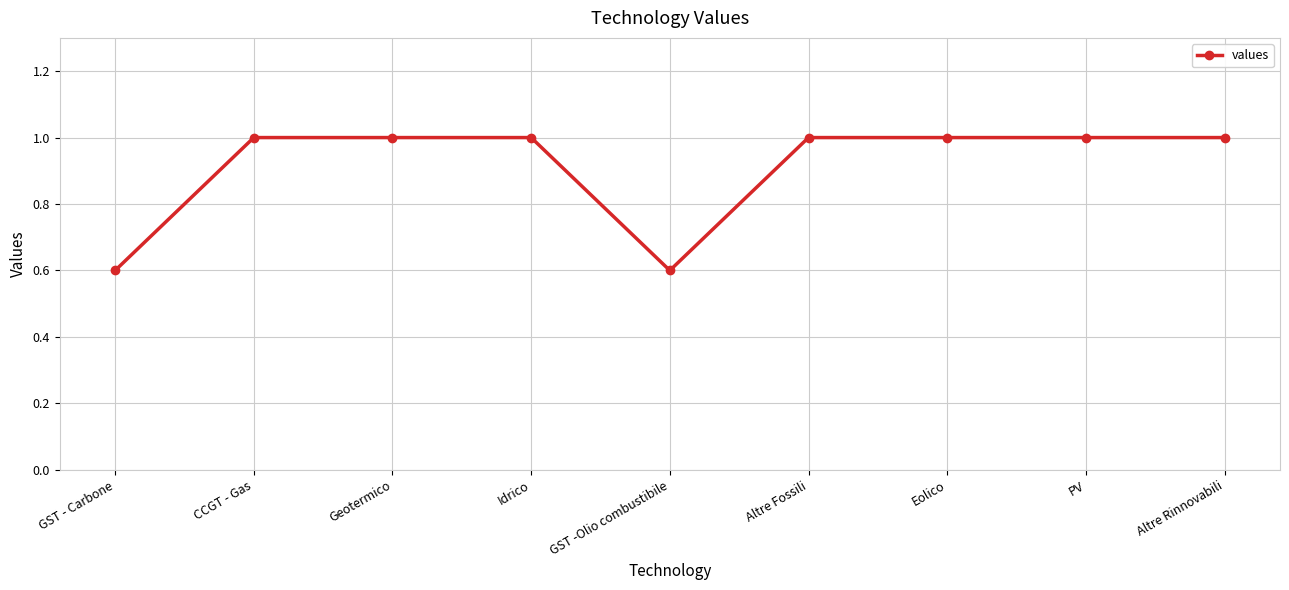

What is the sum of all values?

8.2